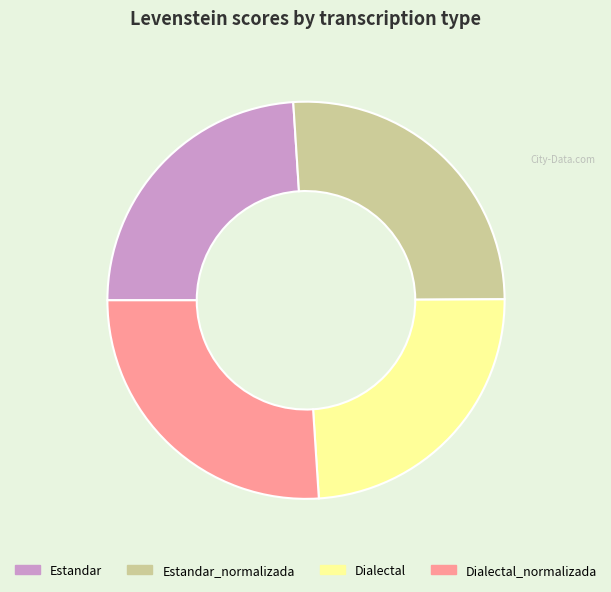

The Dialectal_normalizada slice represents 14% of the pie. True or false?

False